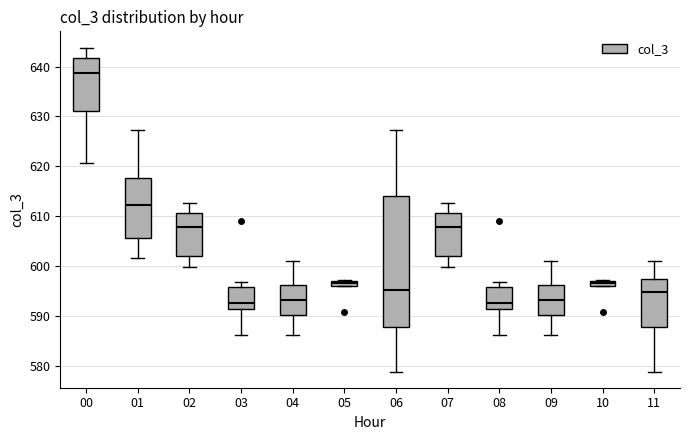

Which box has the highest median line?

00